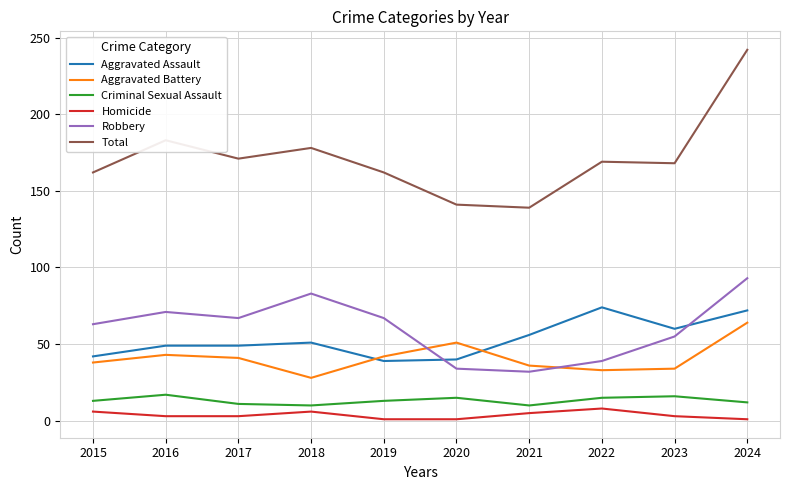

The Homicide series shows 6 at 2015. True or false?

True